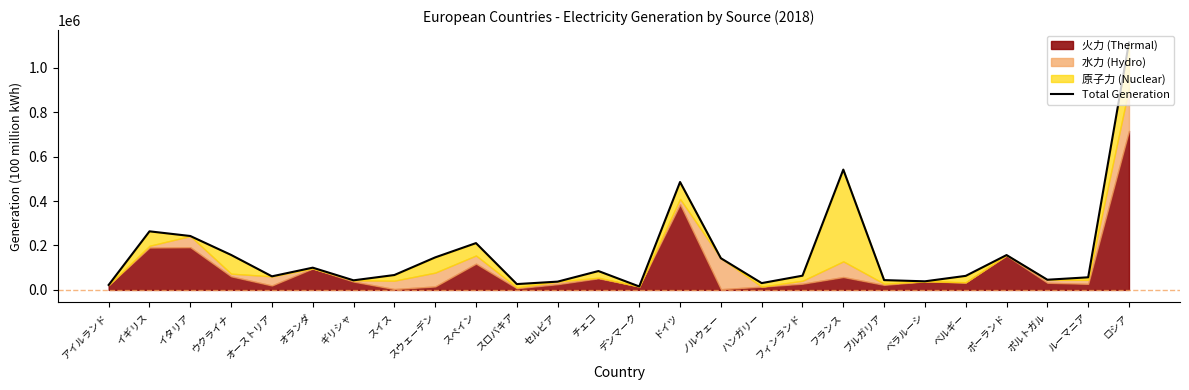

How many lines are shown in the chart?

1